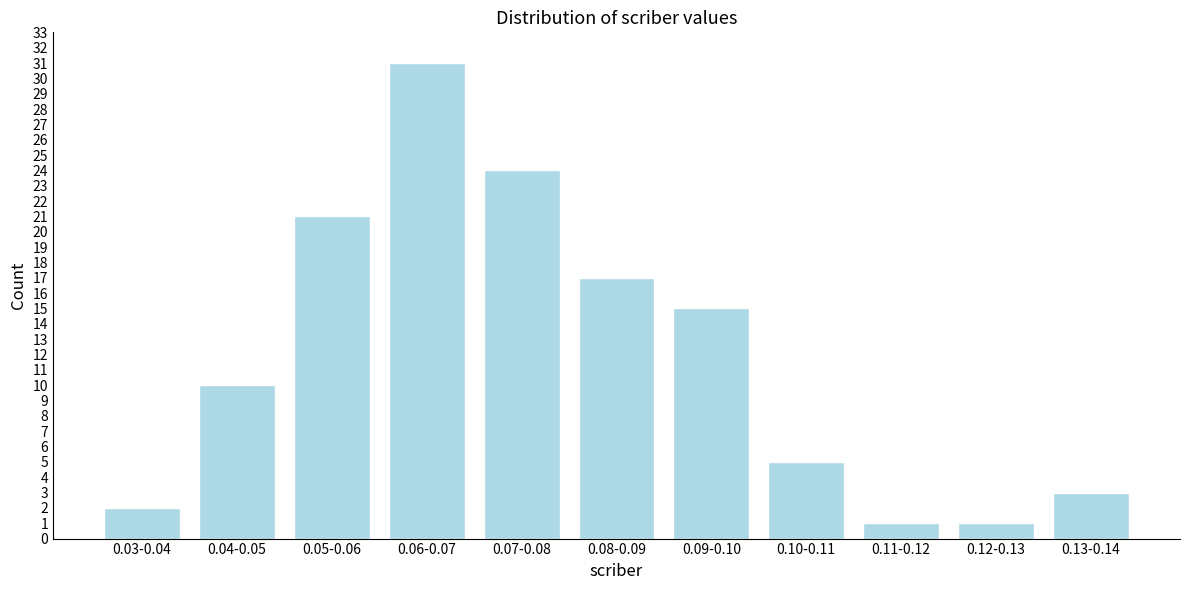

Reading right to left, what are all the values shown in this chart?

3	1	1	5	15	17	24	31	21	10	2